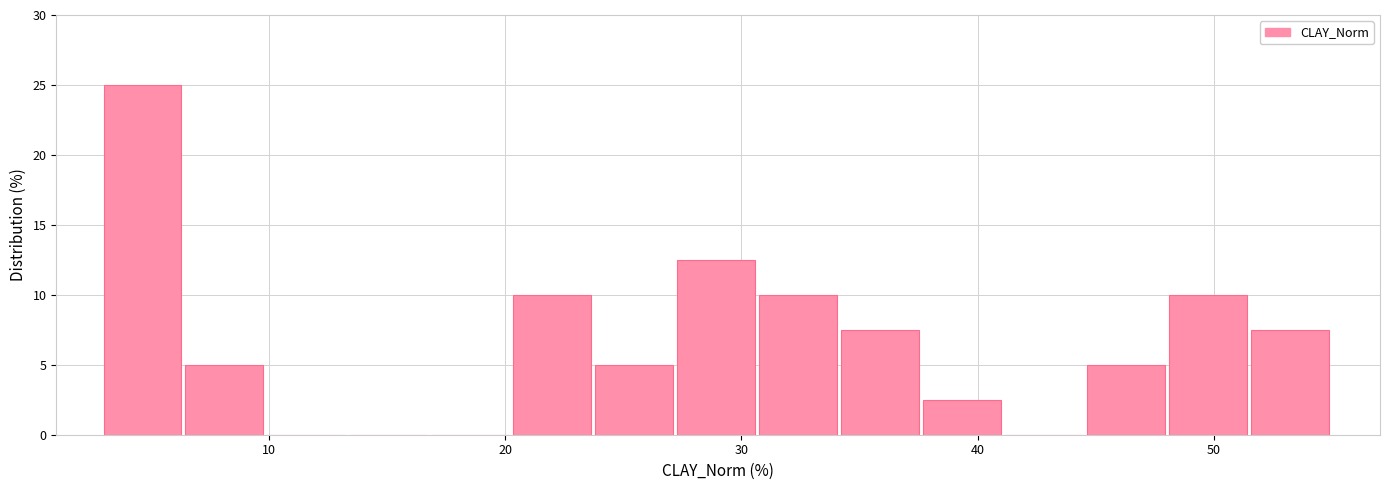

Read against the x-axis, roughly where is the centre of the tallest bar?

5